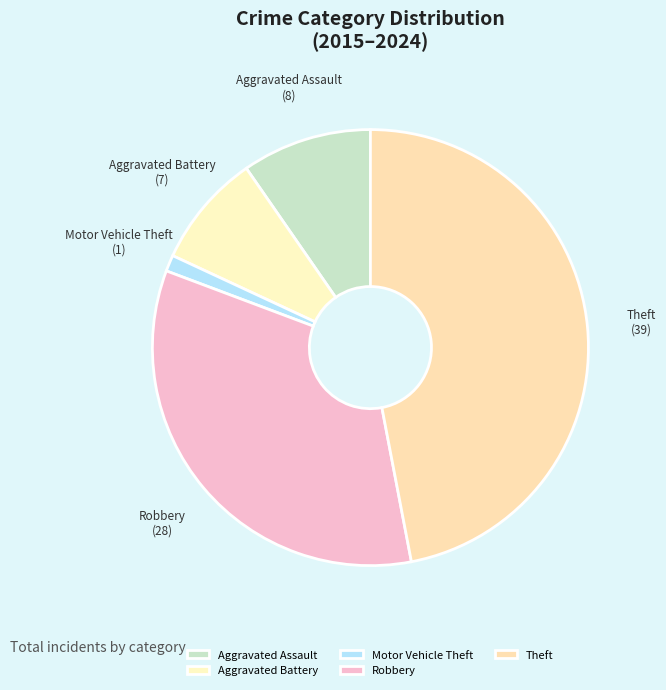

Does Aggravated Assault account for over 50% of the chart?

No